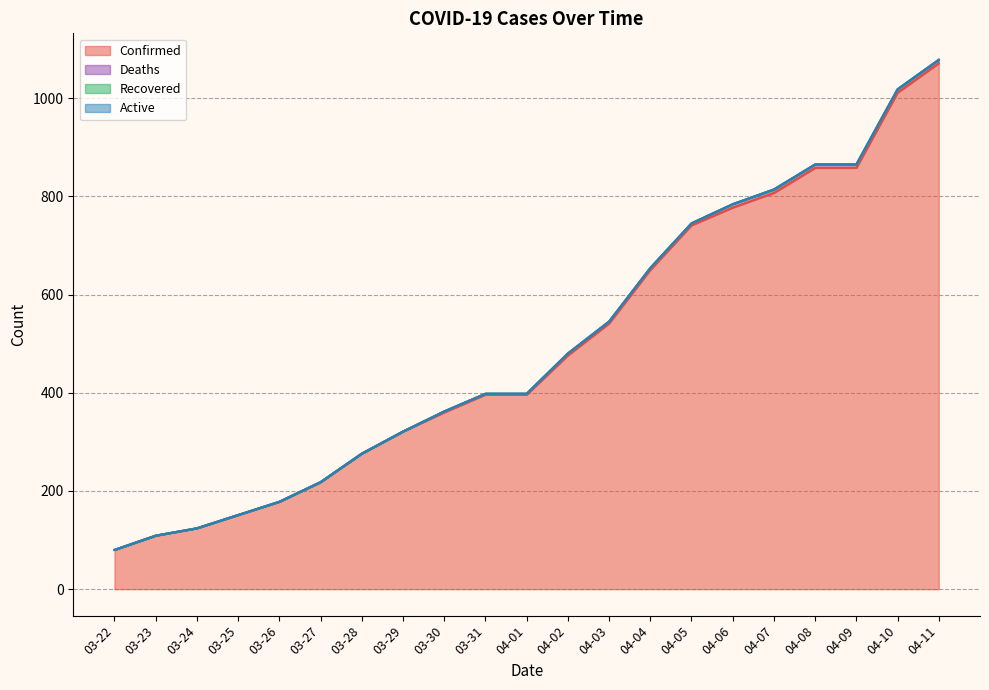

What is the spread (max minus min) of values at 04-11?

1071